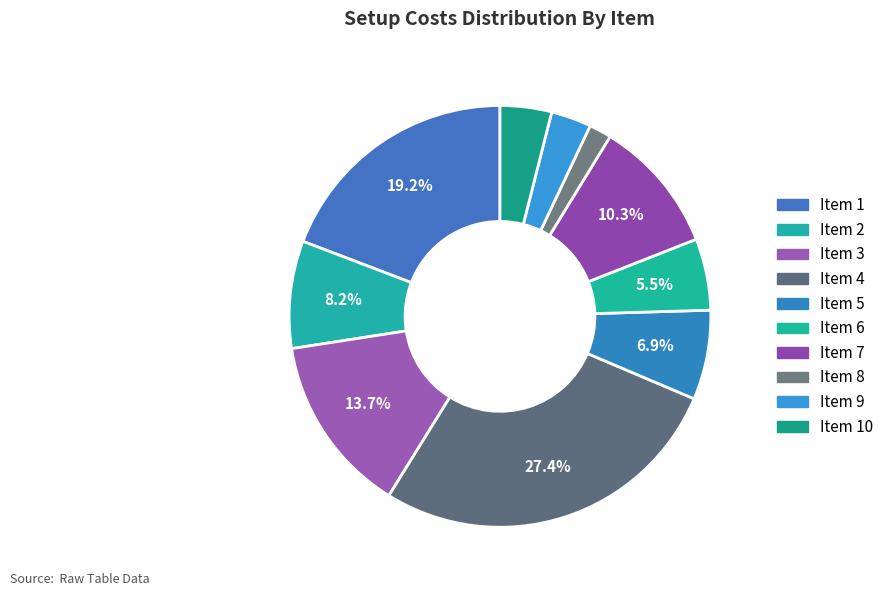

How many slices are in this pie chart?

10